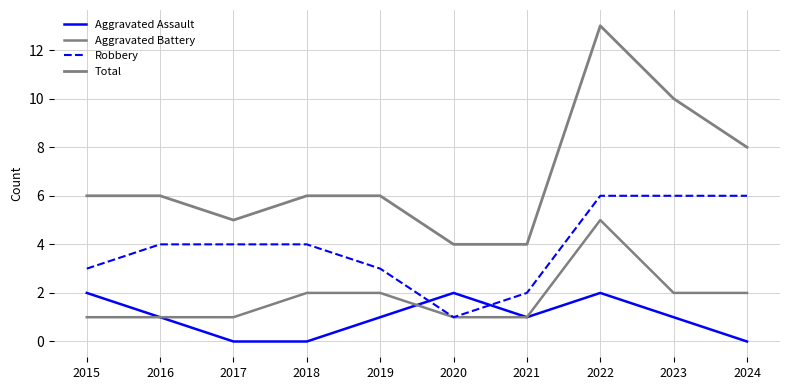

At which category is the sum across all series the highest?

2022